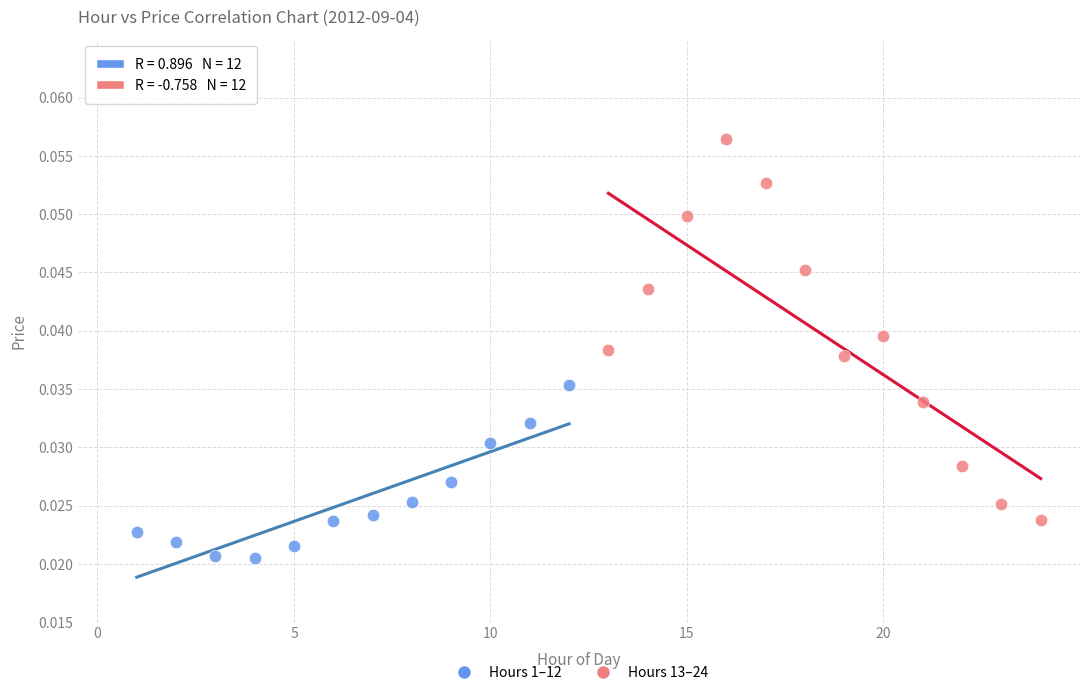

Which series reaches the maximum Y coordinate?

Hours 13–24